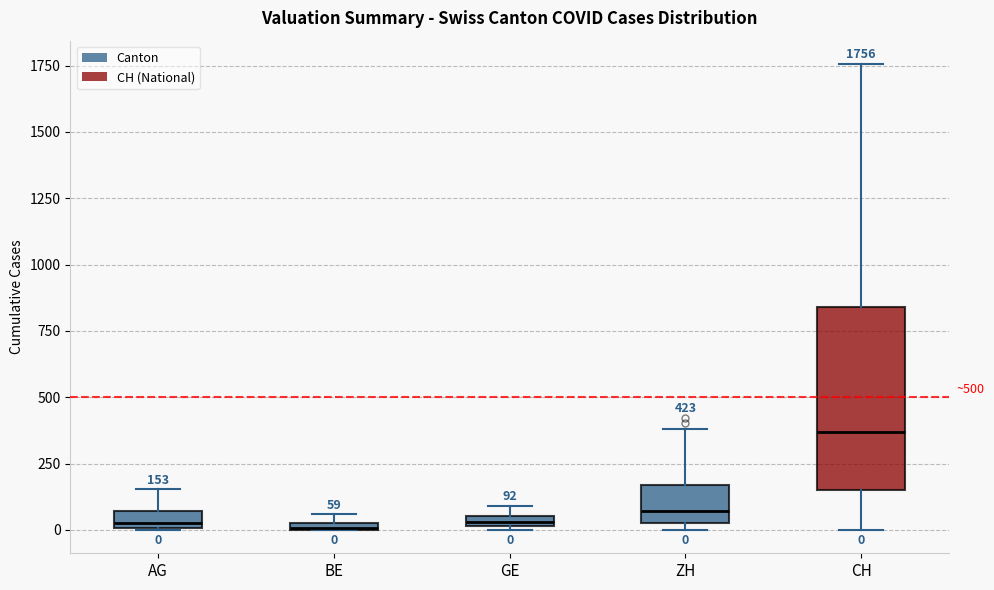

Comparing the boxes themselves (not the whiskers), which one is the tallest?

CH